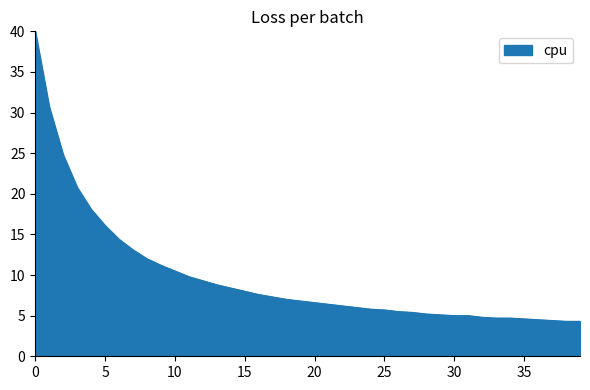

What is the difference between the maximum and minimum values?

35.7